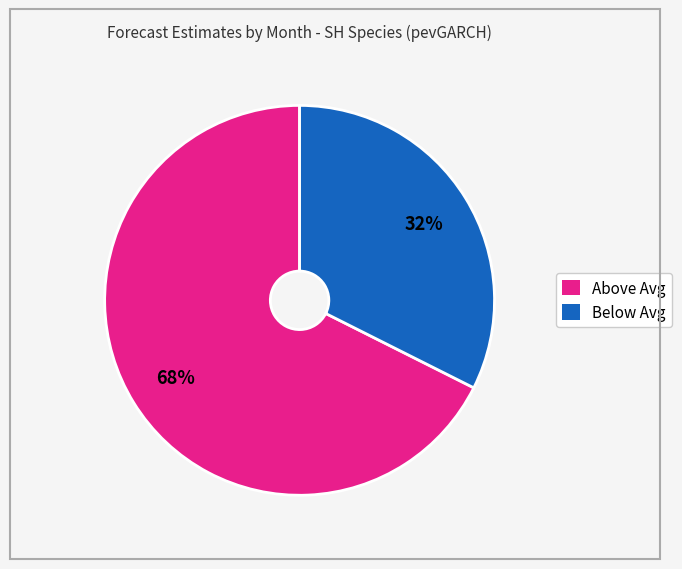

How many segments does this pie chart have?

2